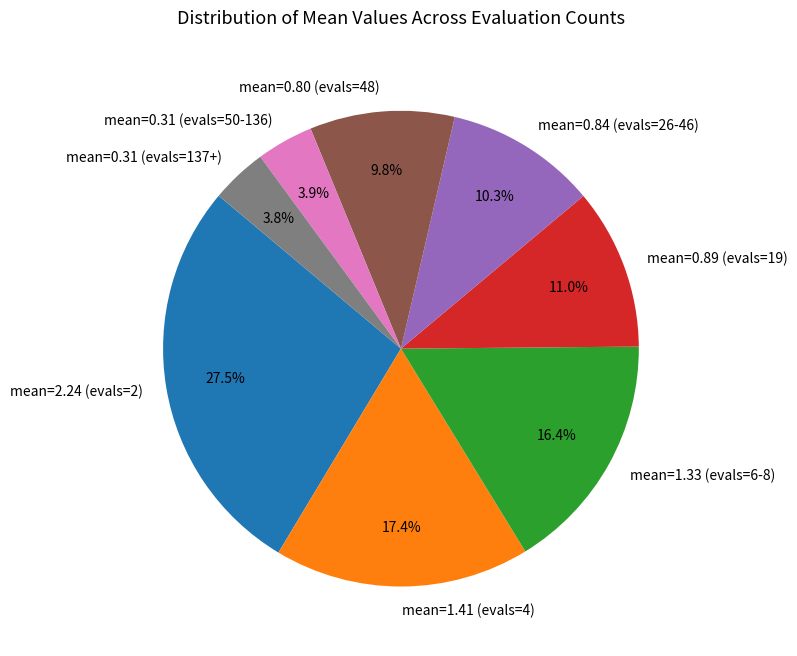

How many segments does this pie chart have?

8